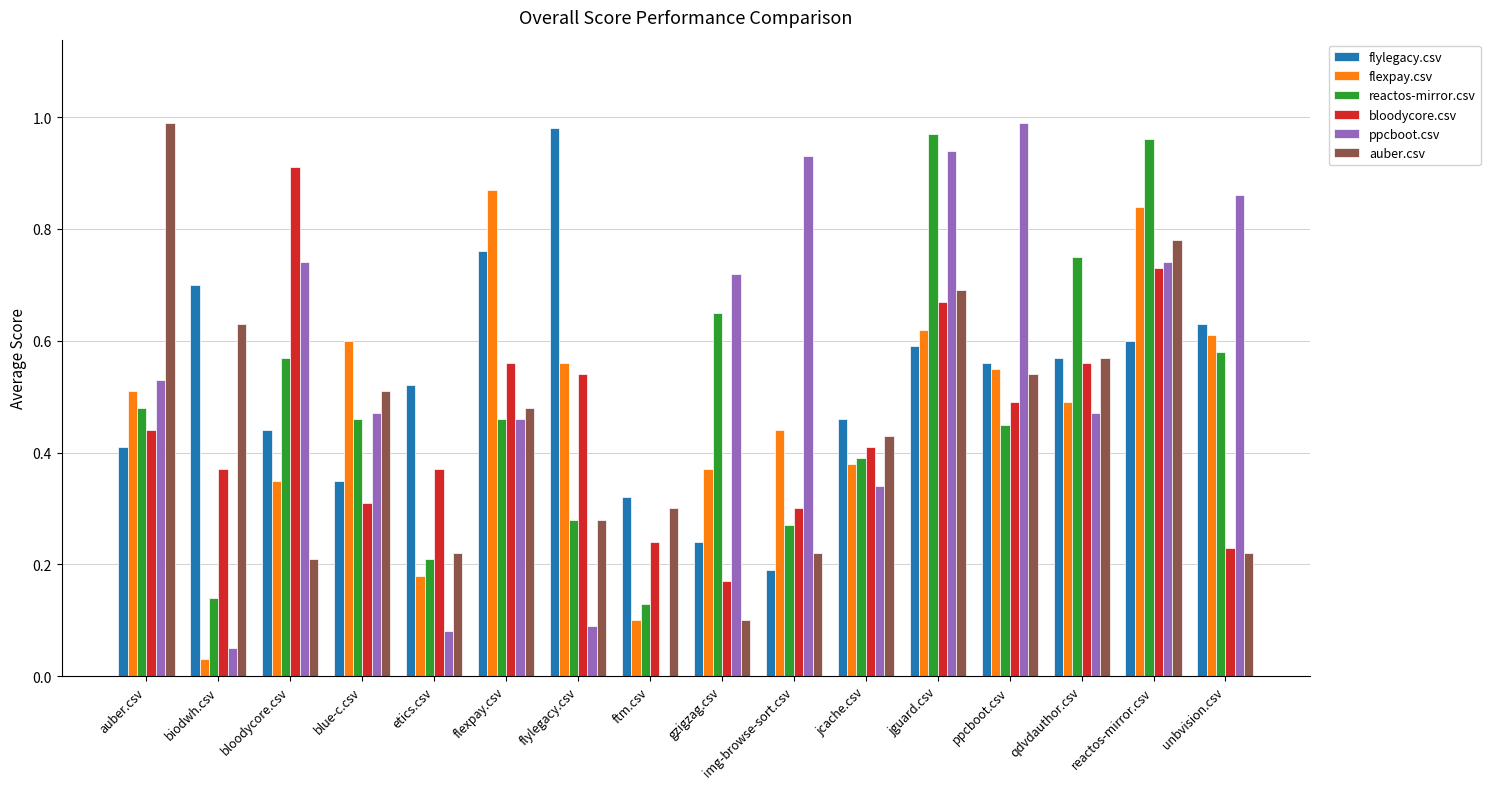

Which series changed the most between flexpay.csv and gzigzag.csv?

flylegacy.csv